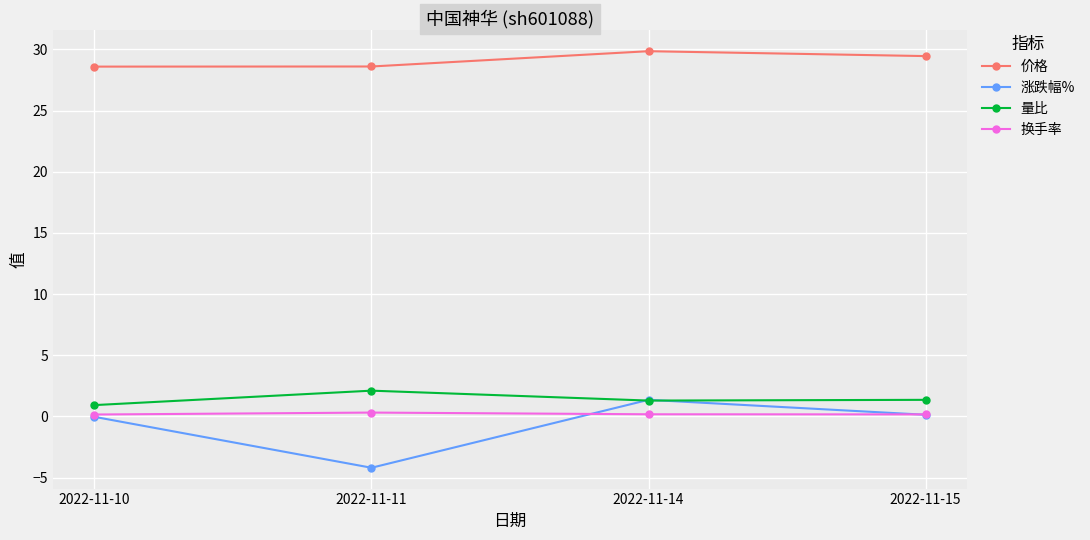

What is the value of the 价格 point at the 1st from the left?

28.6